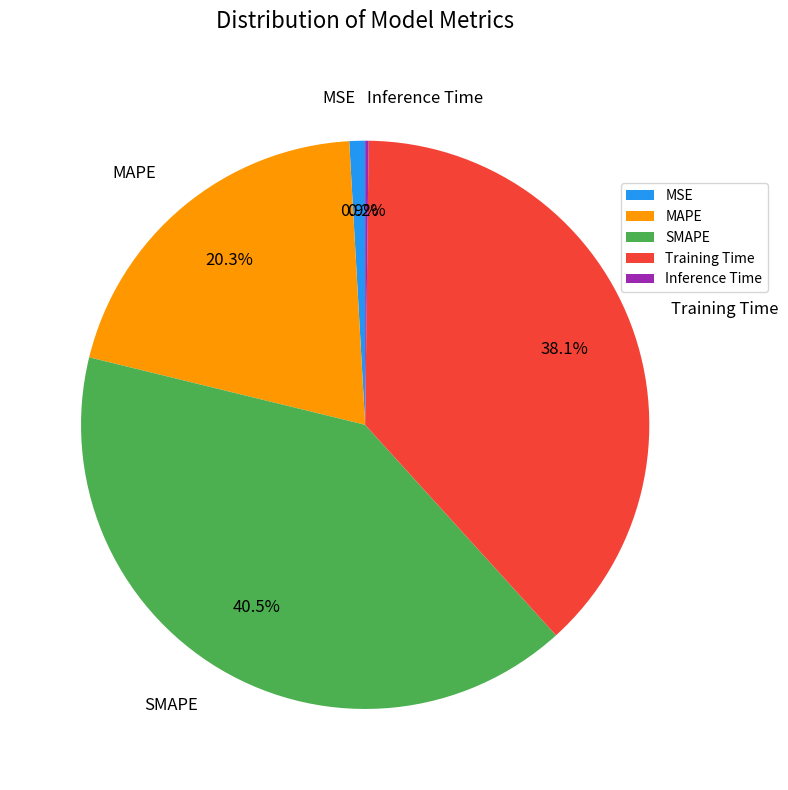

To the nearest percent, what is the difference between the Training Time and MAPE slice percentages?

18%